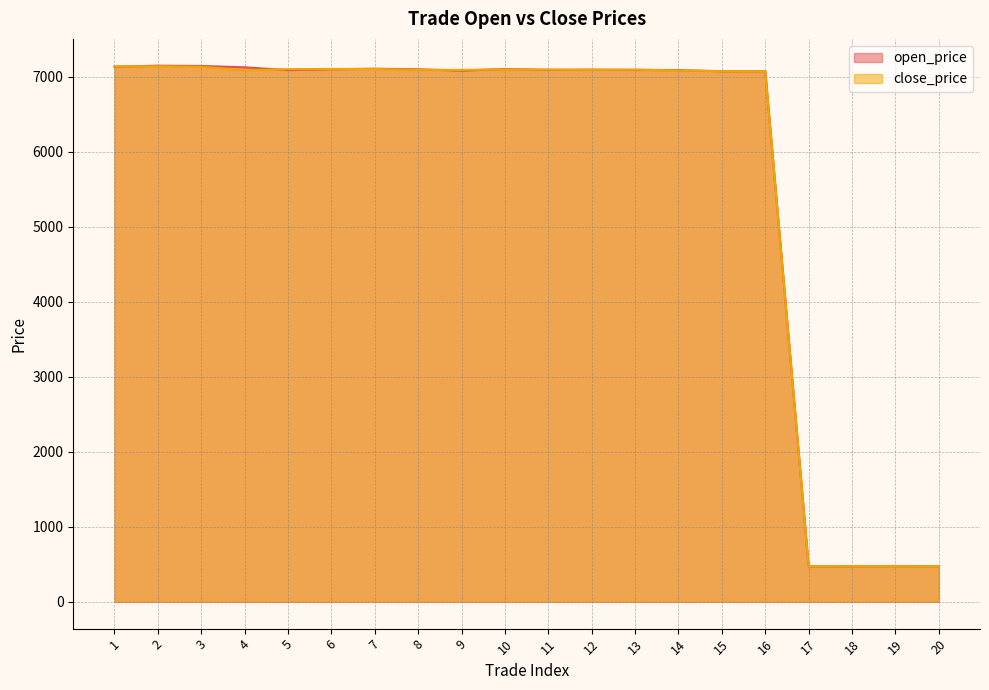

Between 14 and 19, which series saw the biggest shift?

open_price